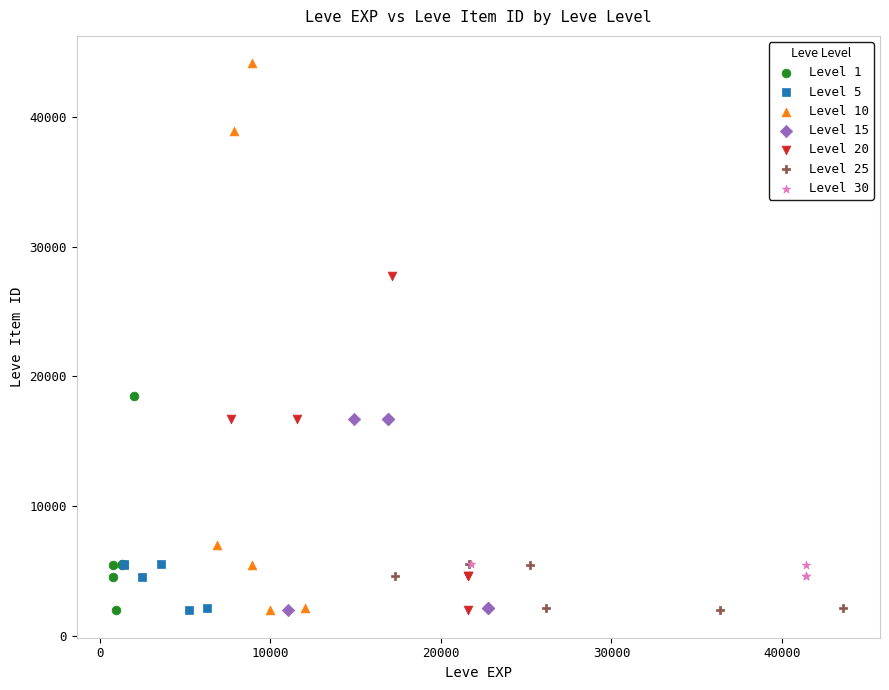

Which series reaches the maximum Y coordinate?

Level 10